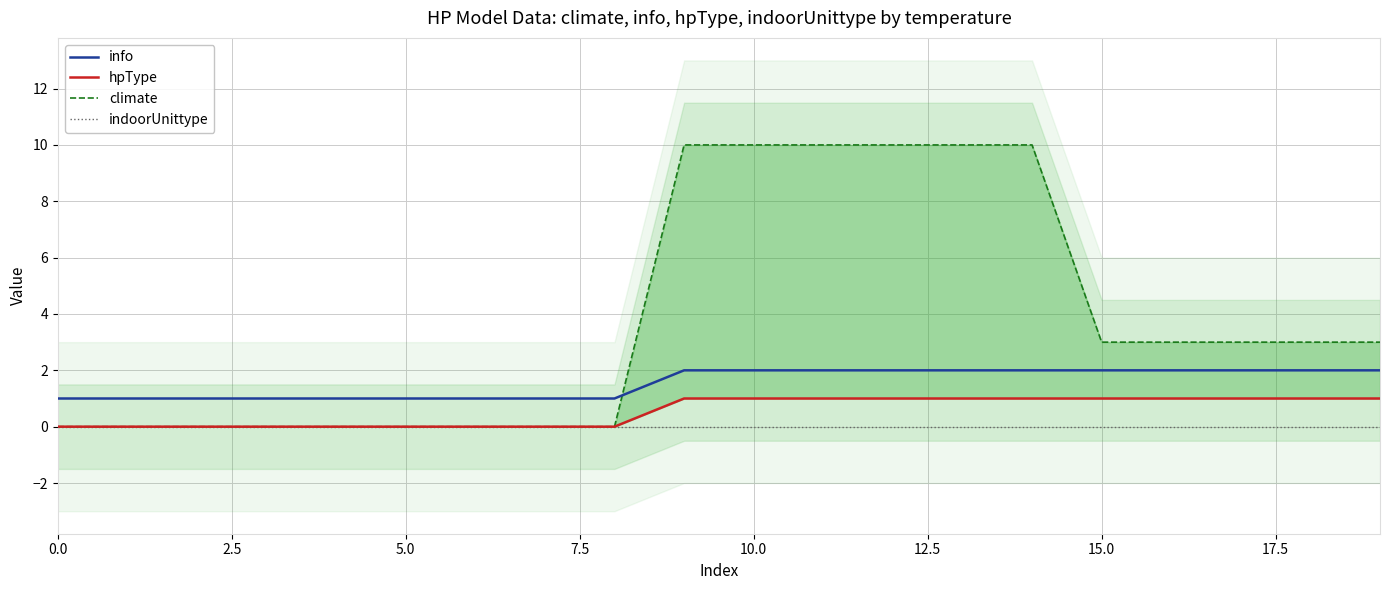

Does the chart have visible grid lines?

Yes